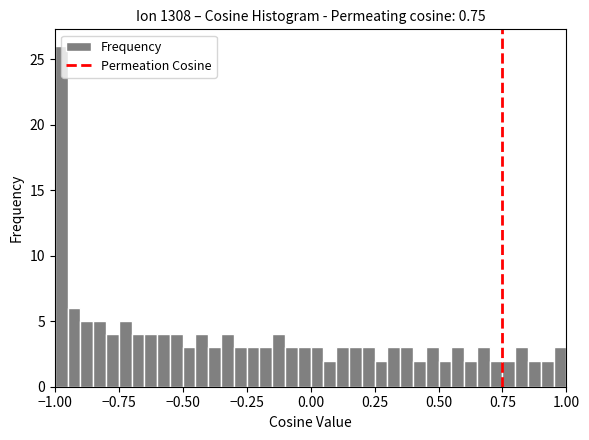

Around what value on the x-axis is the tallest bar? Give the approximate position of its centre, as read against the axis.

-0.95